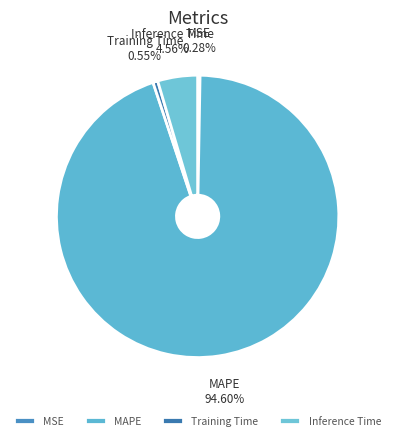

Which category accounts for the majority?

MAPE